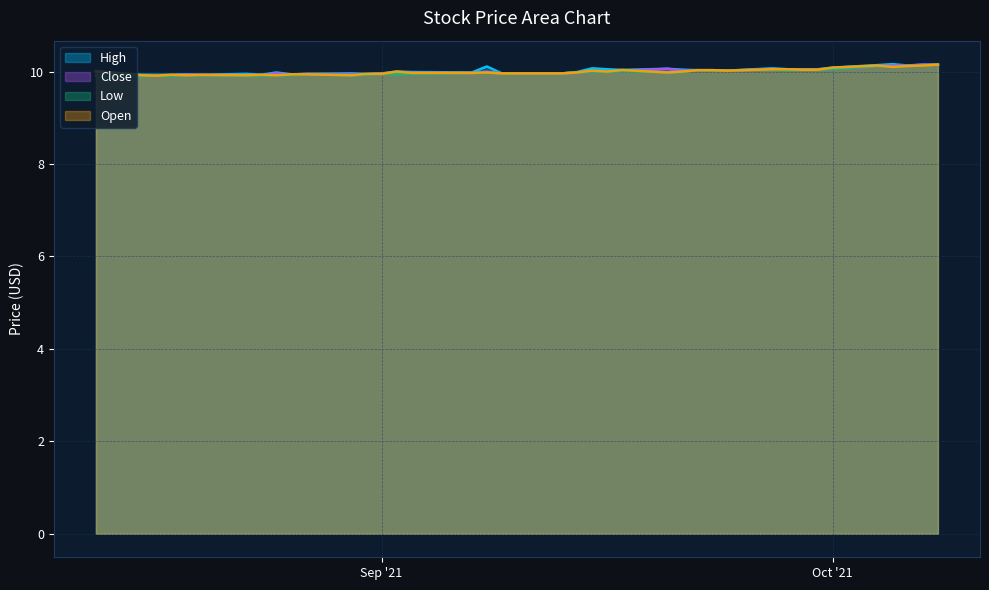

Between 2021-09-07 and 2021-10-06, which series saw the biggest shift?

Close